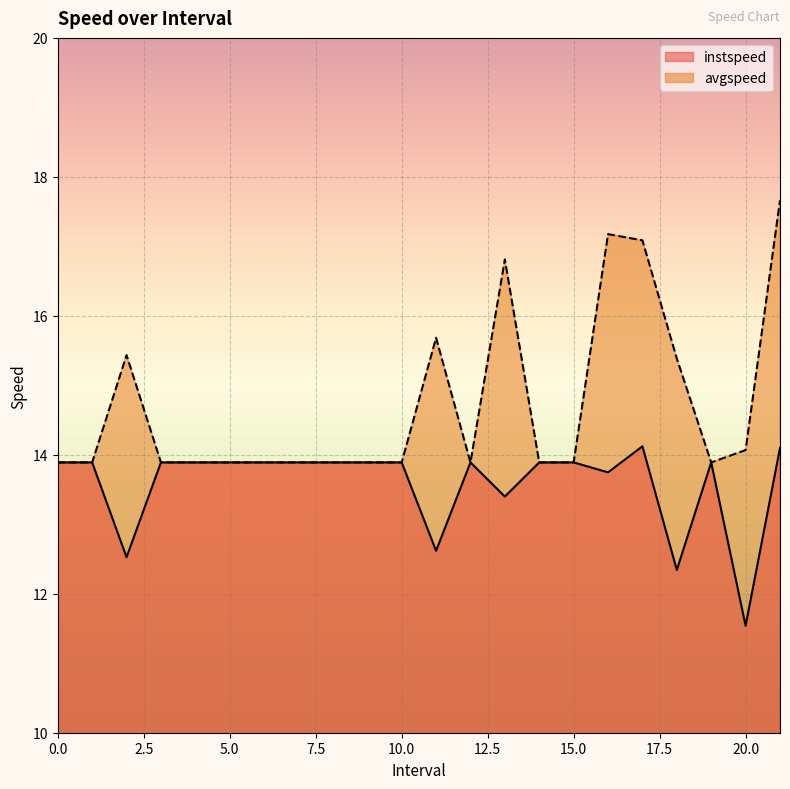

True or false: instspeed has more than 0 points higher than both neighbors.

True